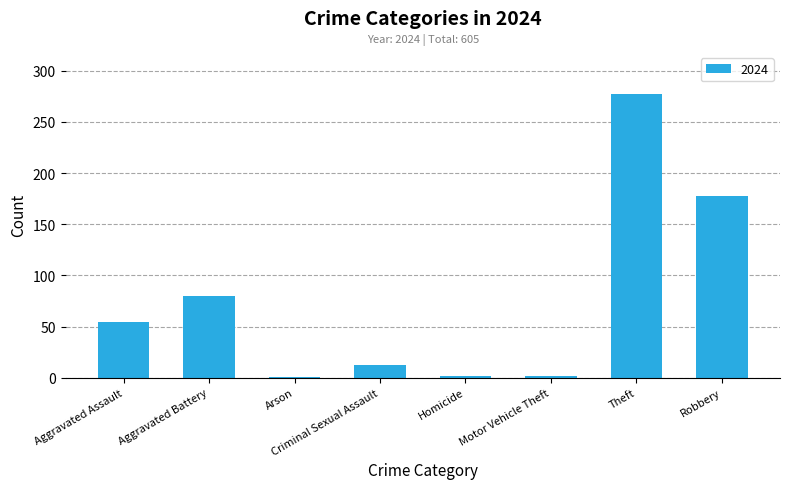

How many distinct data groups are displayed?

1